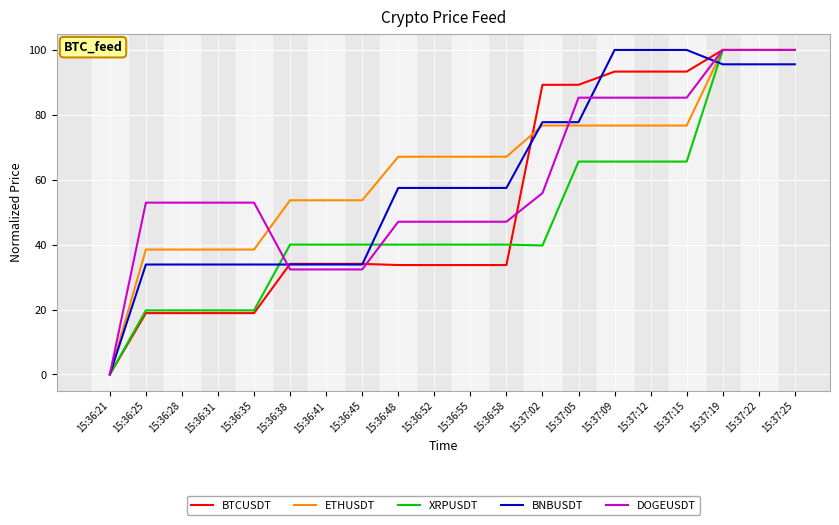

Rank the series at 15:37:09 from lowest to highest value.

XRPUSDT, ETHUSDT, DOGEUSDT, BTCUSDT, BNBUSDT